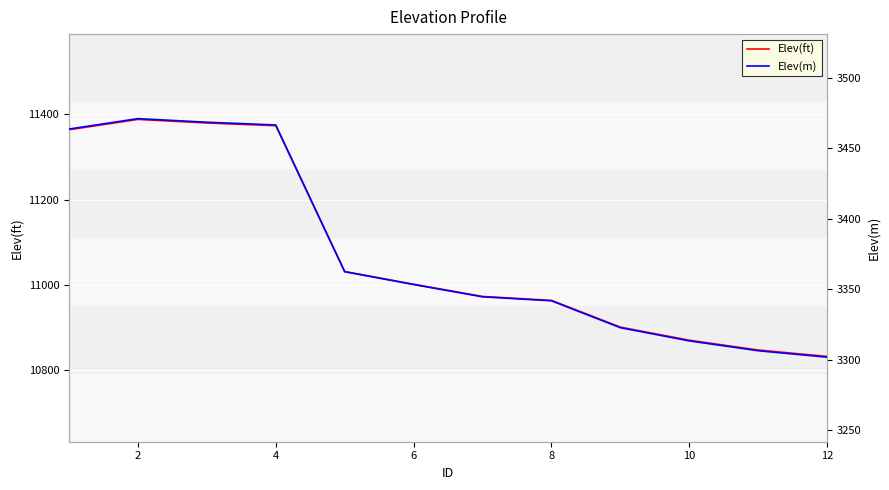

What is the maximum value for Elev(ft)?

11388.3